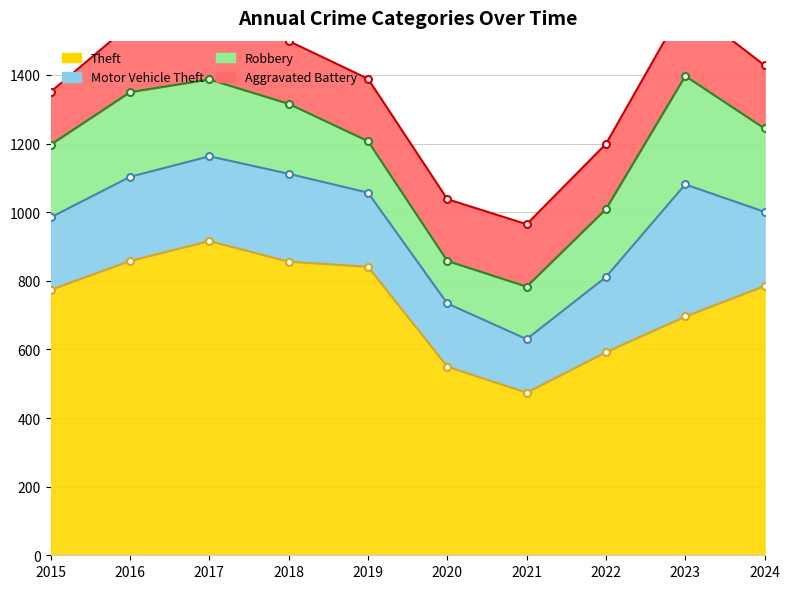

True or false: Aggravated Battery has a value of 209 at 2023.

True